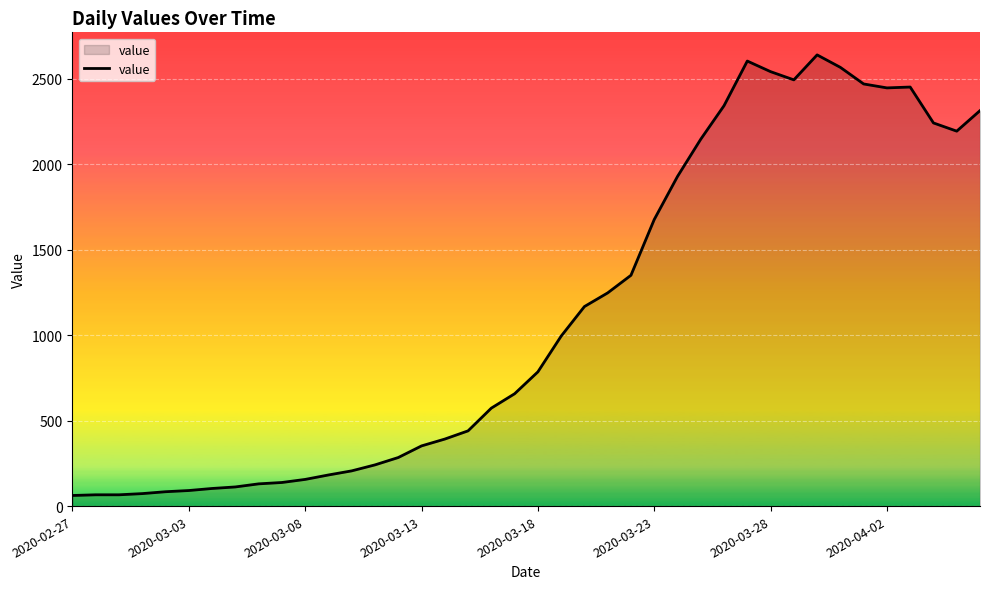

What is the greatest value displayed?

2639